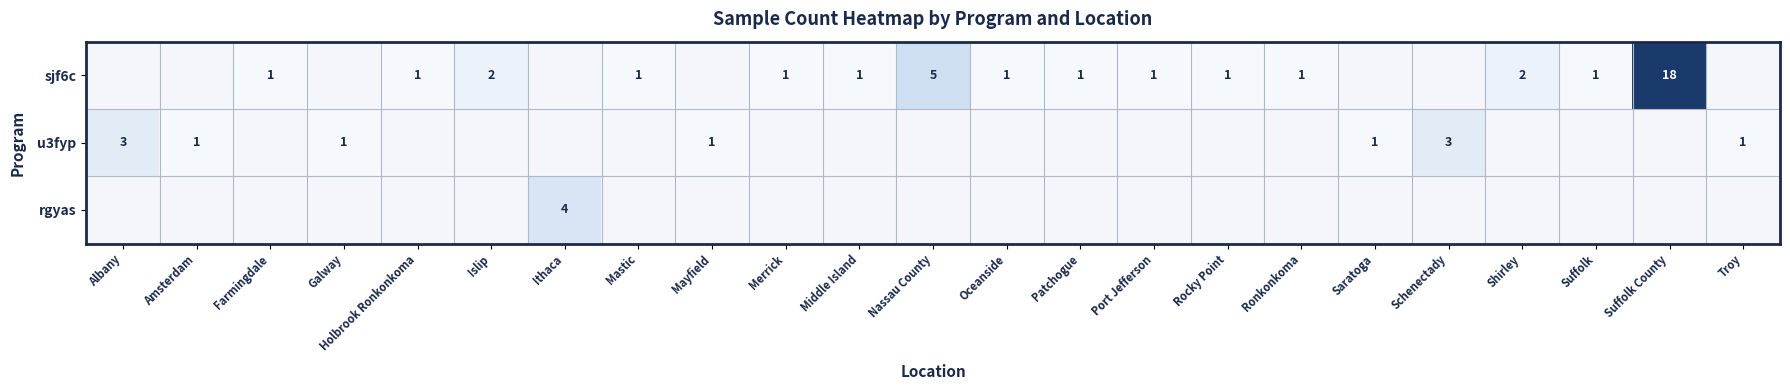

The value of sjf6c at Suffolk County is 12. True or false?

False